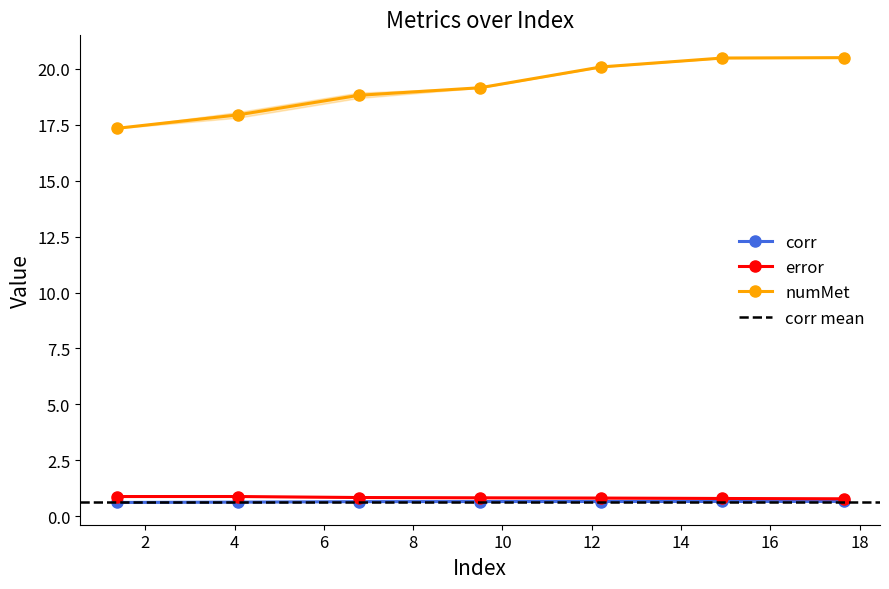

What is the value of the error point at the 3rd from the left?

0.8